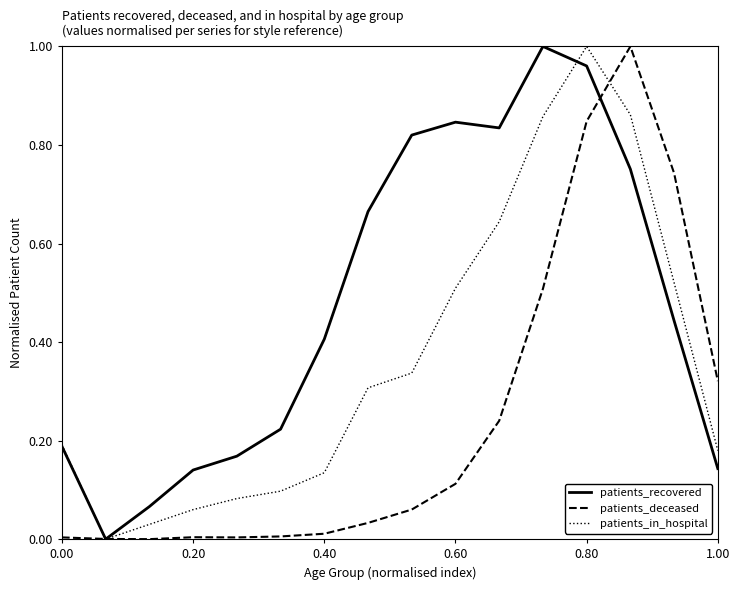

Which series has the largest total across all categories?

patients_recovered